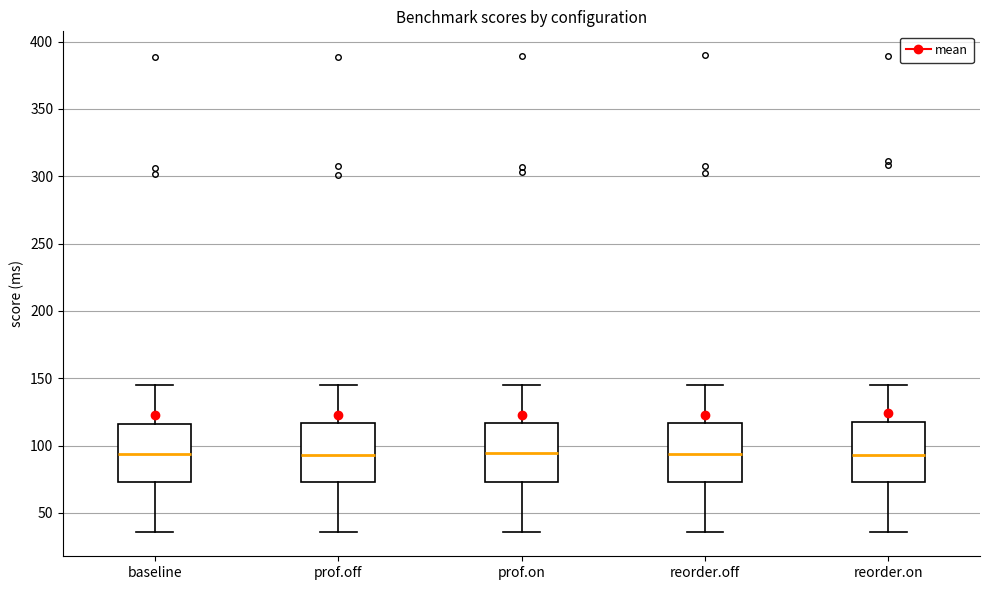

Reading left to right, read every box against the y-axis: the position of its median line, the range the box covers, and the ends of its whiskers. The values are not printed on the chart, so give them approximately, as read against the axis.

baseline: median 95, box 75 to 115, whiskers 35 to 145
prof.off: median 95, box 75 to 115, whiskers 35 to 145
prof.on: median 95, box 75 to 115, whiskers 35 to 145
reorder.off: median 95, box 75 to 115, whiskers 35 to 145
reorder.on: median 95, box 75 to 120, whiskers 35 to 145